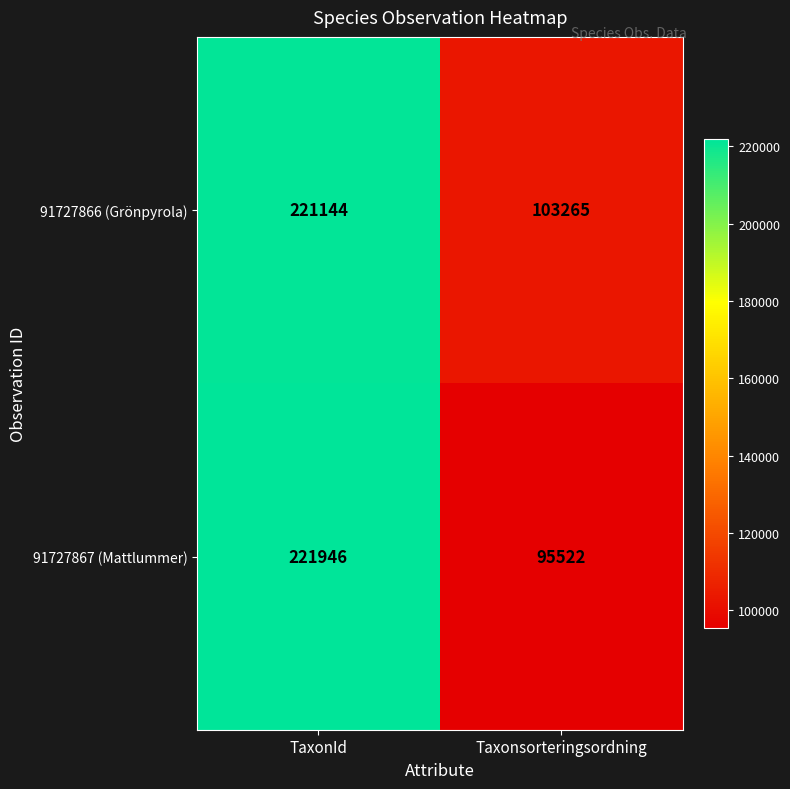

Between TaxonId and Taxonsorteringsordning, which series saw the biggest shift?

91727867 (Mattlummer)